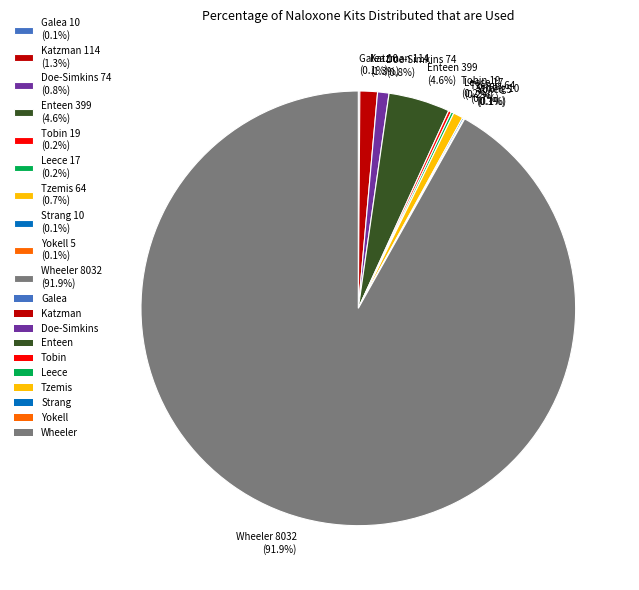

Does any single category account for the majority?

Yes